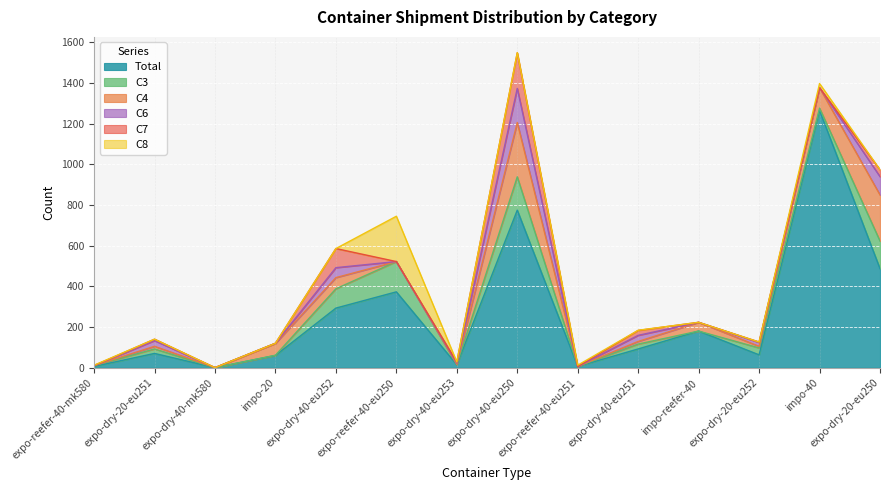

What is the sum of all C4 values?

785